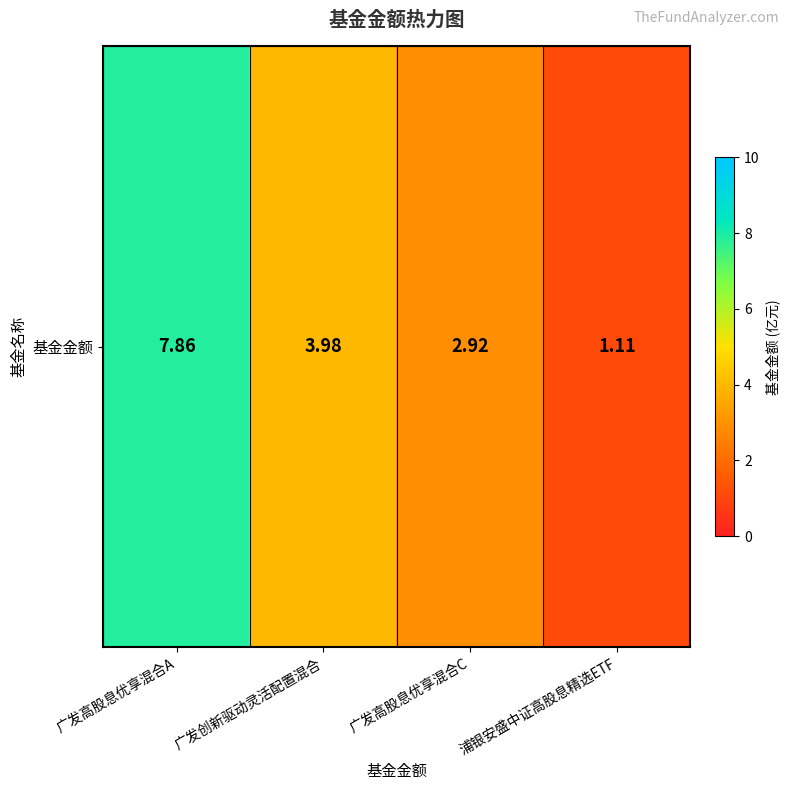

Reading right to left, transcribe all the data shown in this chart.

1.1	2.9	4.0	7.9